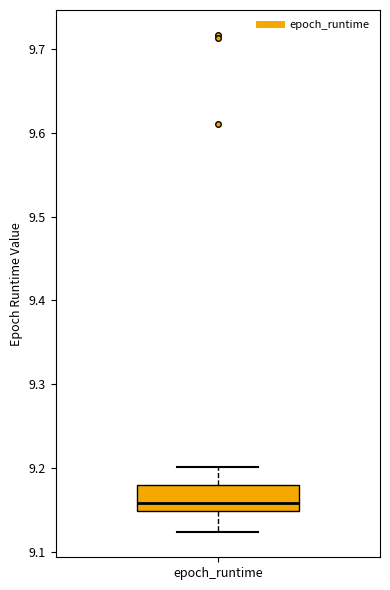

Read this box plot against the y-axis: the position of the median line, the range covered by the box, and the ends of both whiskers. The values are not printed on the chart, so give them approximately, as read against the axis.

median 9.16, box 9.15 to 9.18, whiskers 9.12 to 9.20